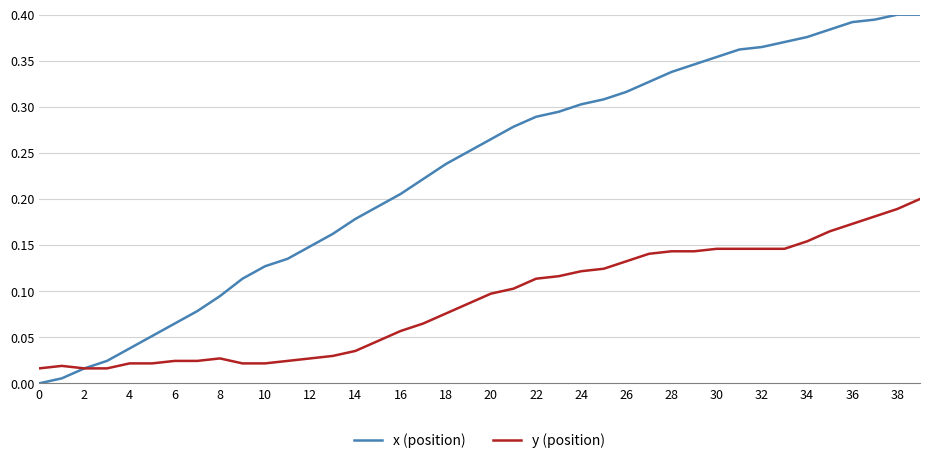

List the series in order of their peak value, highest first.

x (position), y (position)